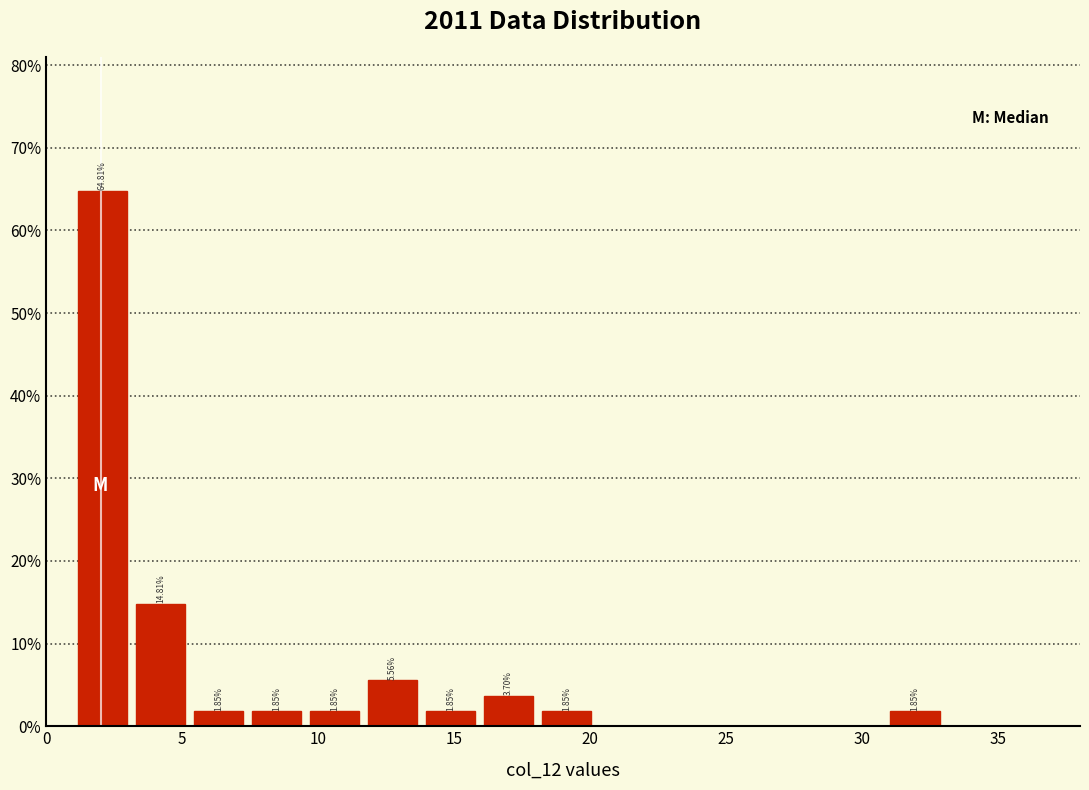

Which range on the x-axis has the tallest bar?

1.0 to 3.0